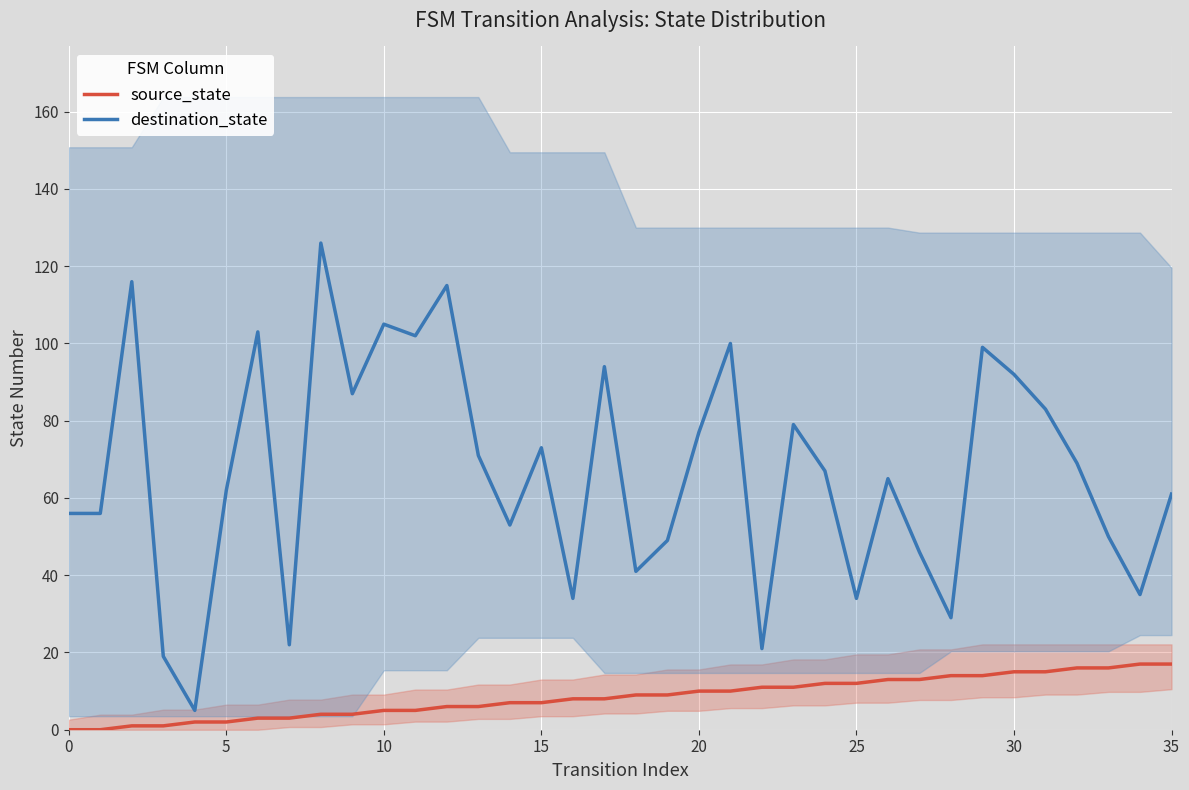

Is the value of source_state at 28 greater than the value of destination_state at 18?

No